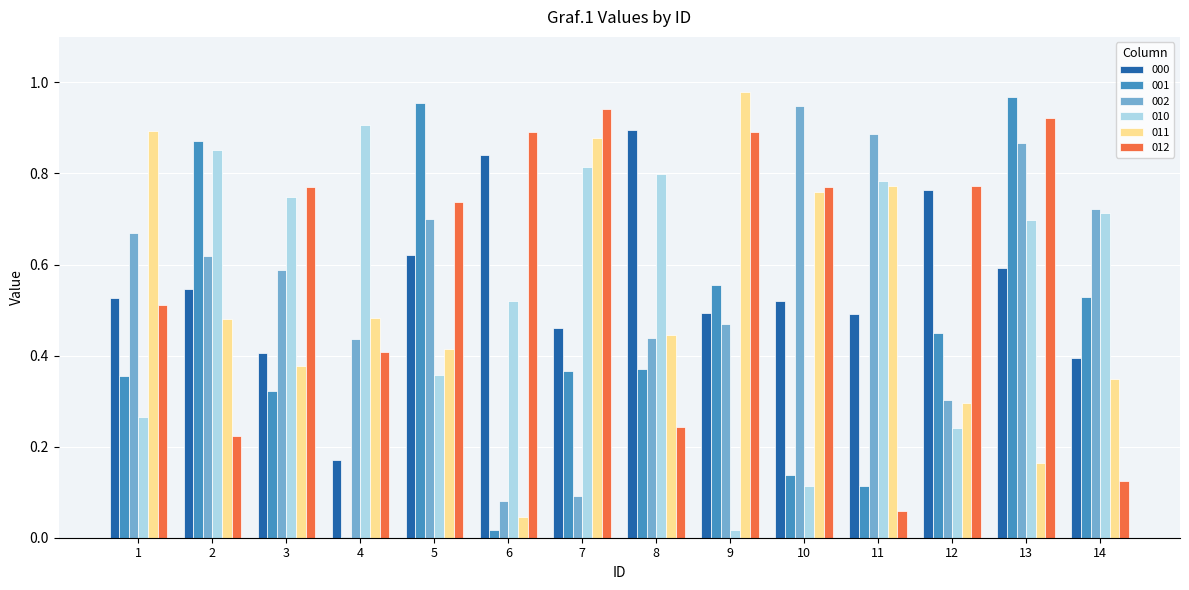

At which category is the sum across all series the highest?

13